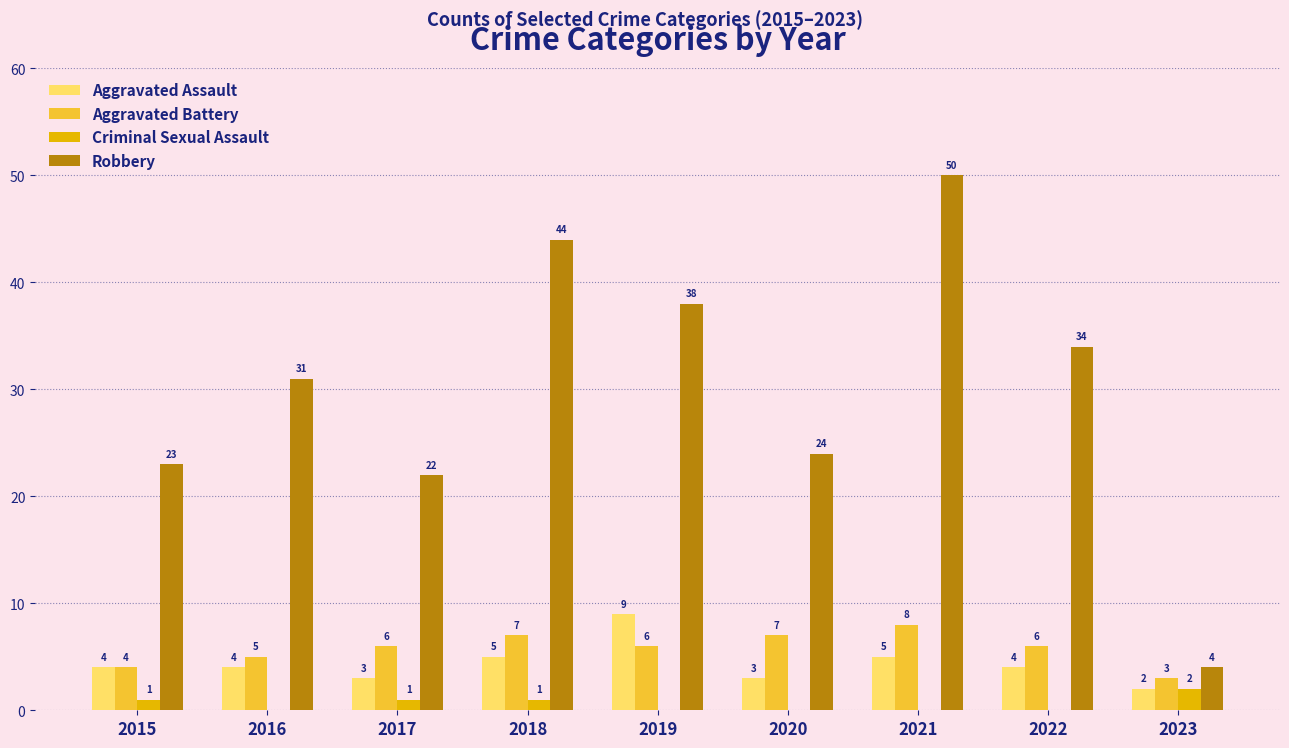

At which category is the sum across all series the highest?

2021